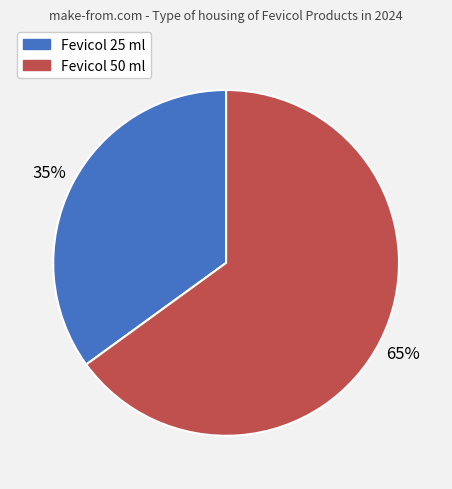

Is there a majority slice in this chart?

Yes